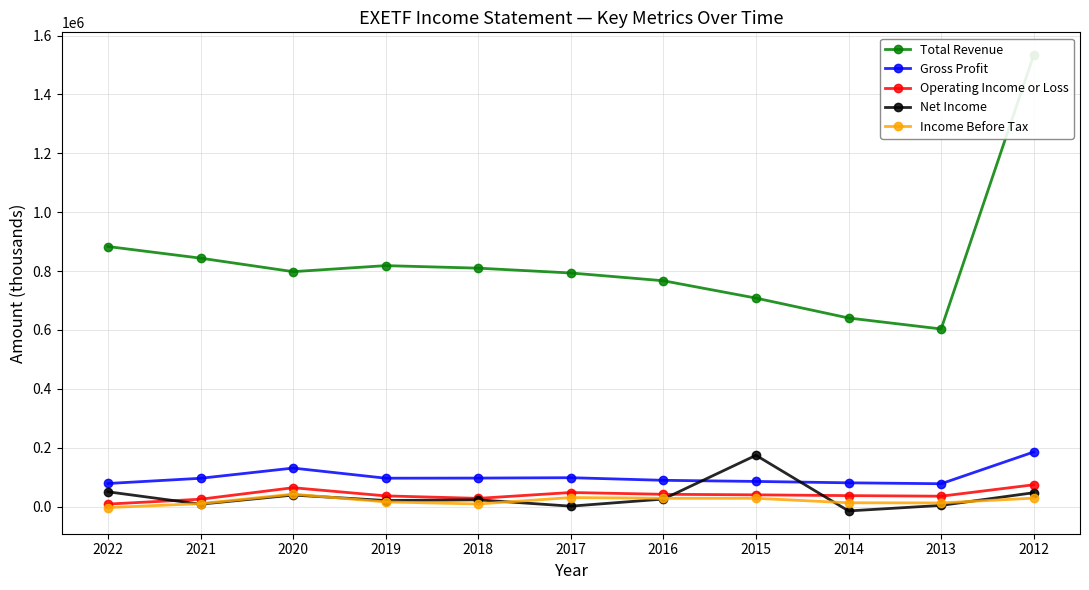

True or false: Income Before Tax has a value of 5445 at 2019.

False